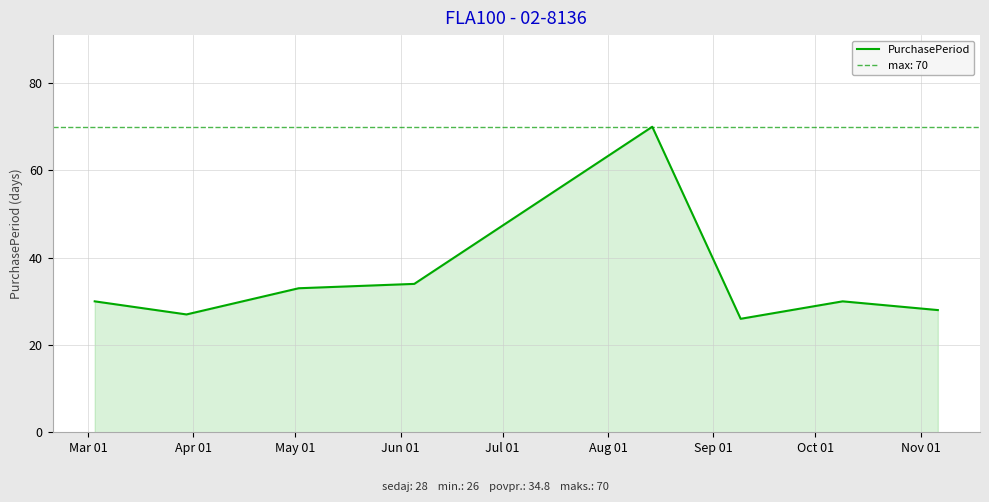

What is the highest value of the PurchasePeriod series?

70